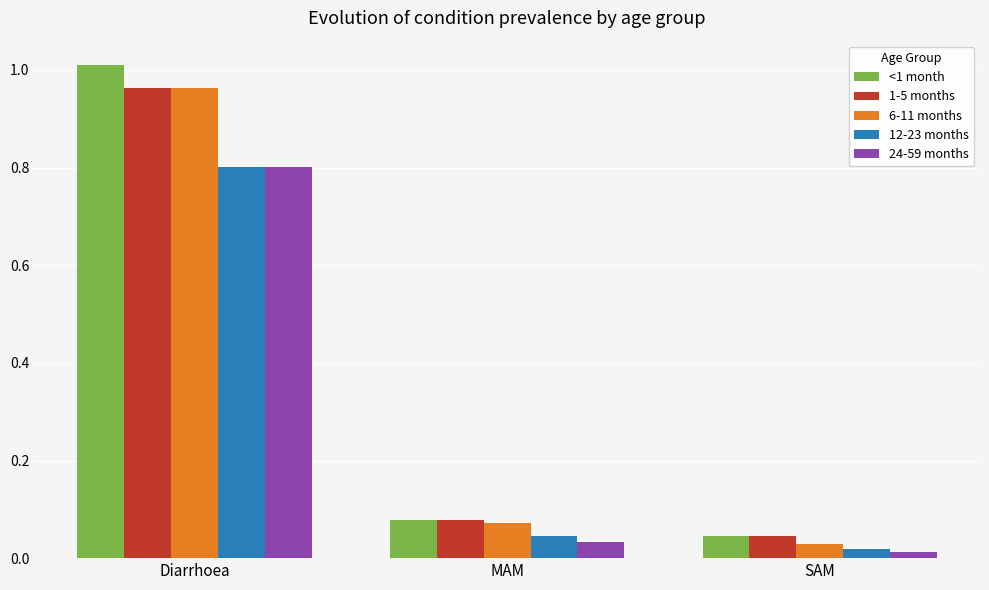

Is the value of 24-59 months at MAM greater than the value of 12-23 months at Diarrhoea?

No